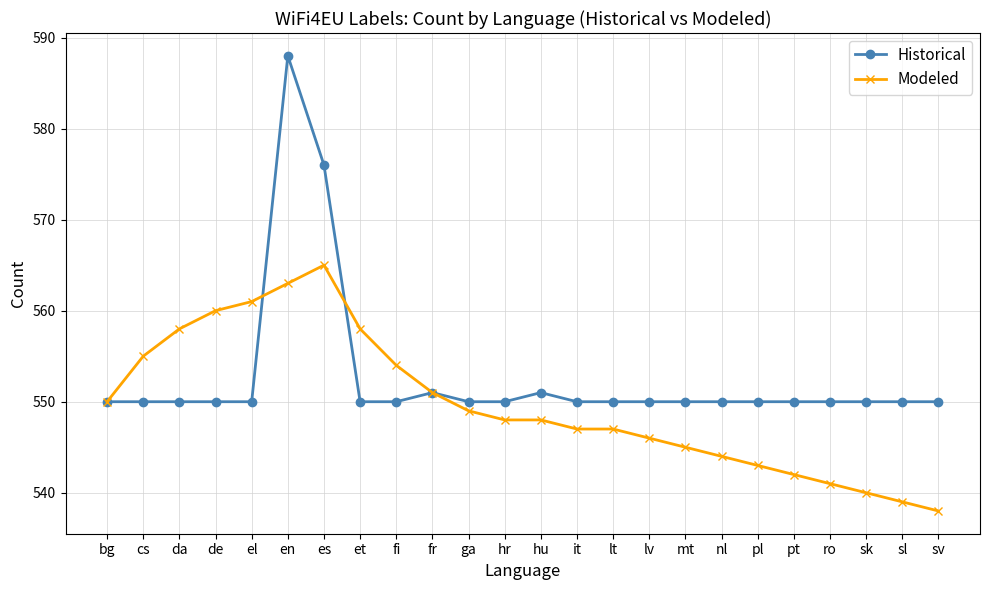

At which category is the sum across all series the highest?

en